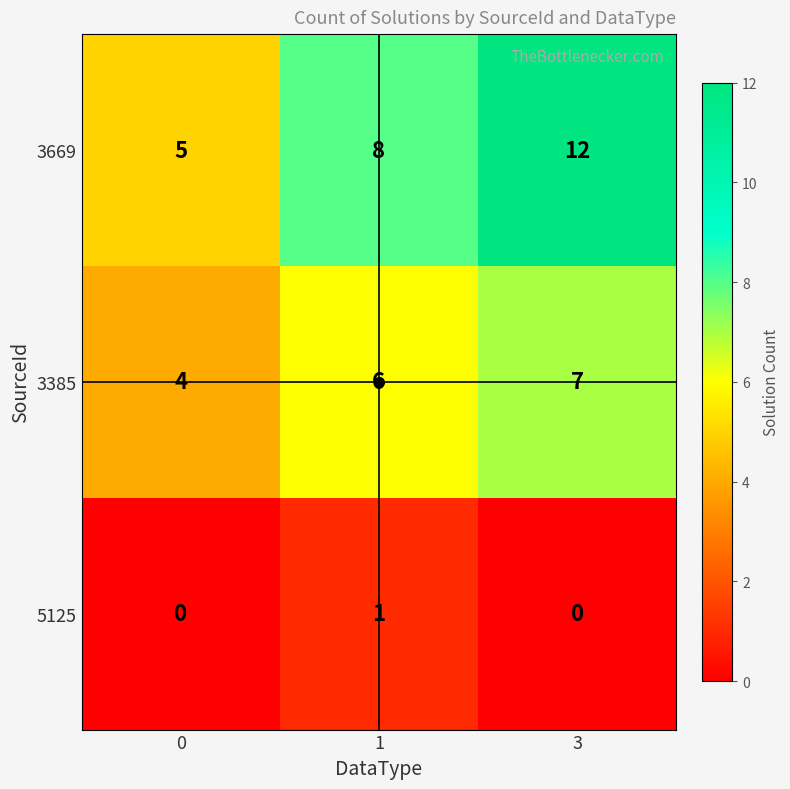

What is the difference between the maximum and minimum values in the 3669 series?

7